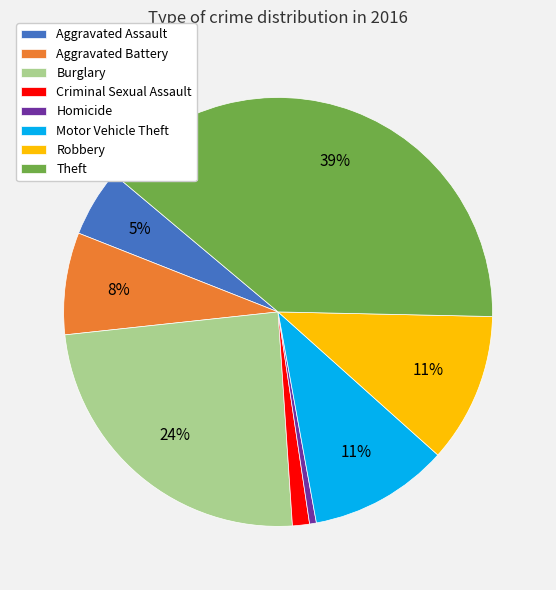

The Motor Vehicle Theft slice represents 22% of the pie. True or false?

False